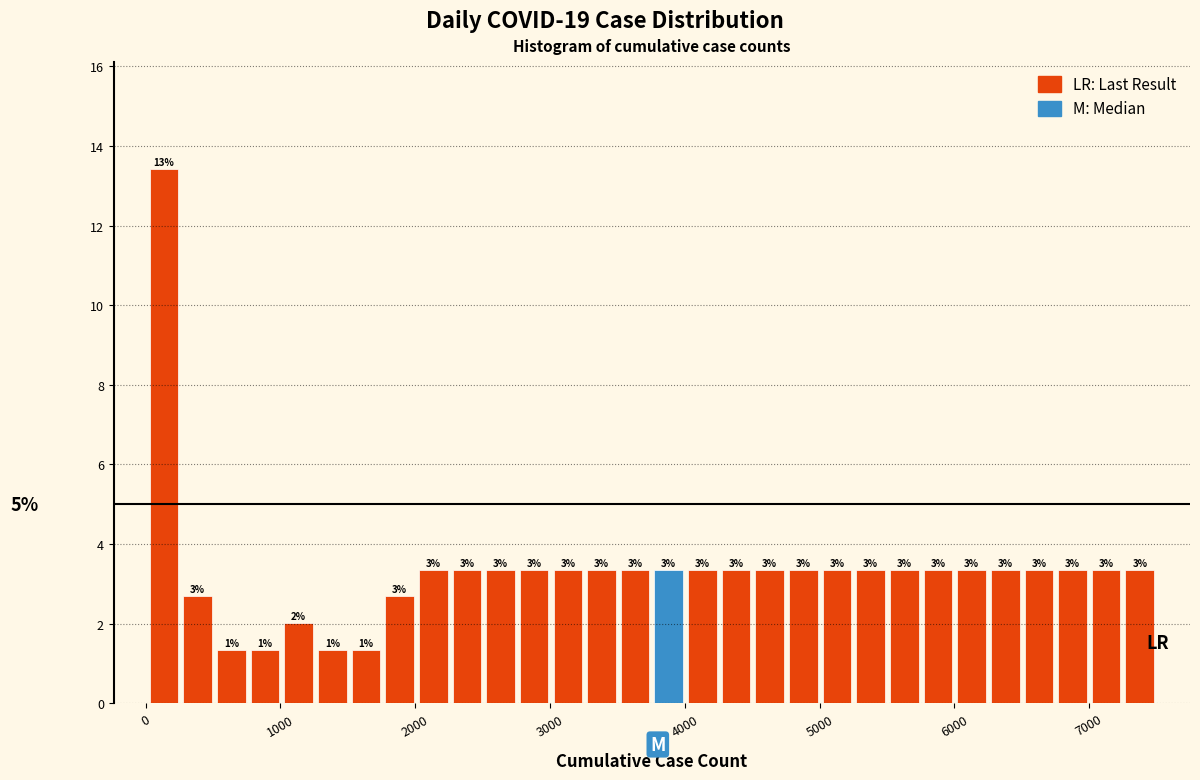

Read against the x-axis, roughly where is the centre of the tallest bar?

100